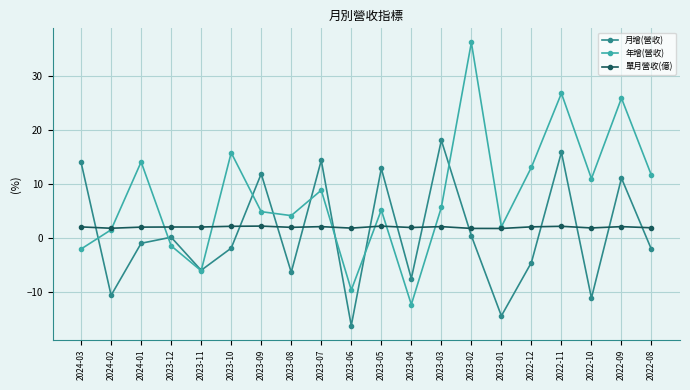

Rank the series at 2022-09 from highest to lowest value.

年增(營收), 月增(營收), 單月營收(億)